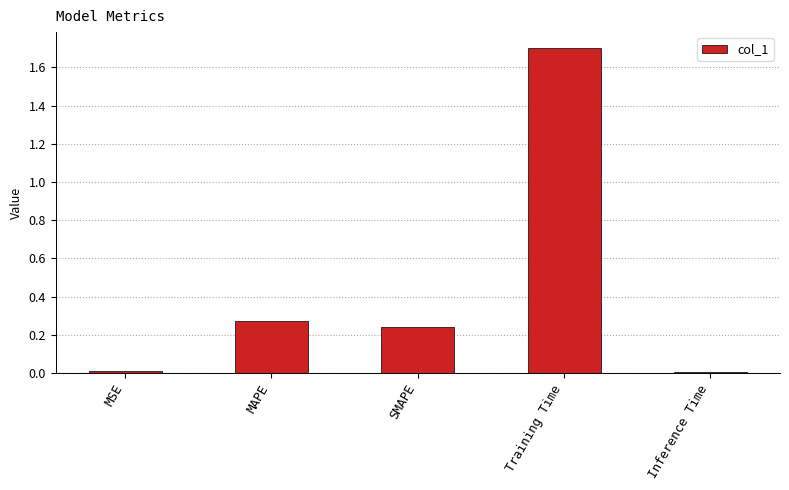

What is the difference between the values at MSE and Training Time?

1.7